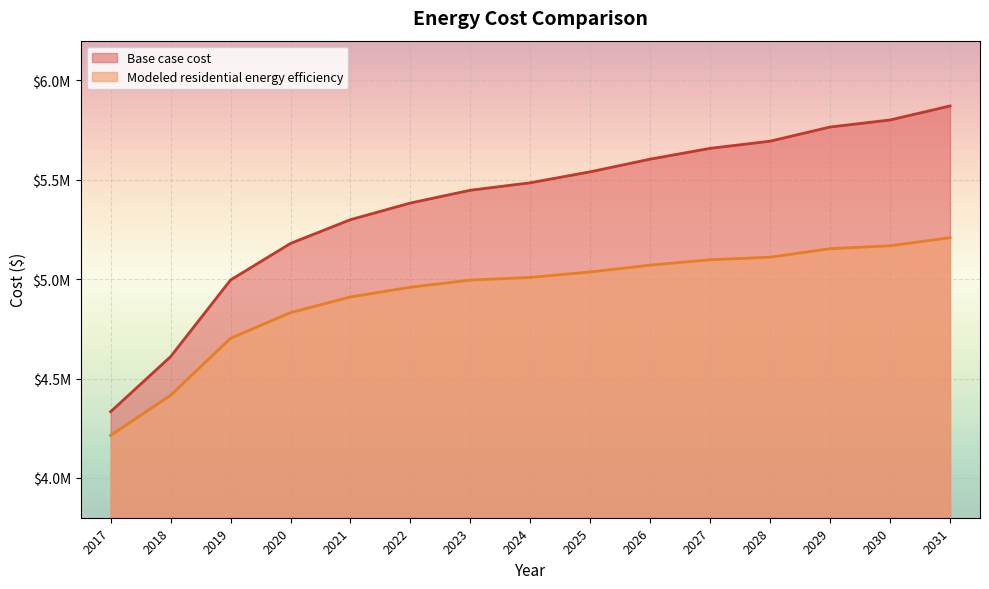

Rank the categories by Base case cost value from highest to lowest.

2031, 2030, 2029, 2028, 2027, 2026, 2025, 2024, 2023, 2022, 2021, 2020, 2019, 2018, 2017